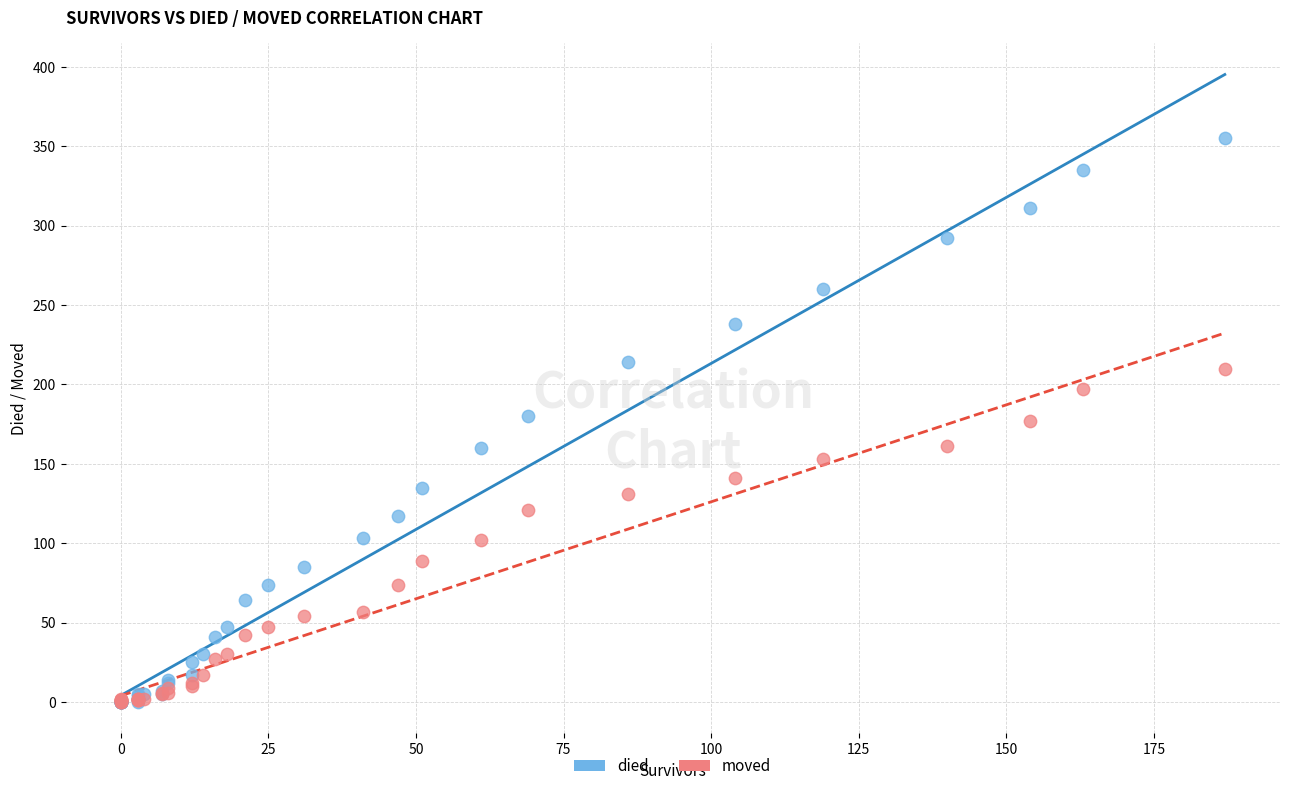

Which series has the largest Y range (max minus min)?

died